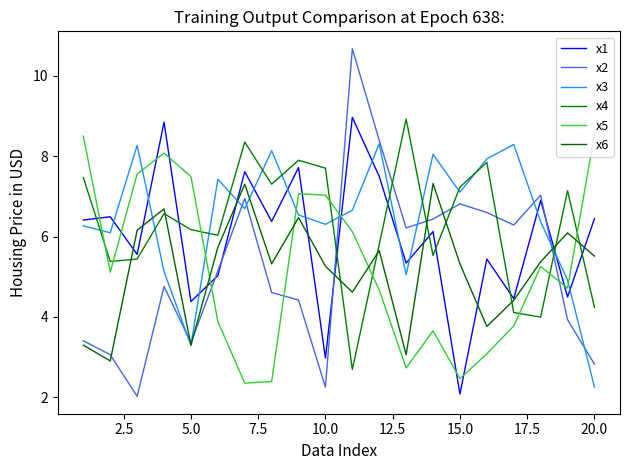

Reading right to left, what are all the values shown in this chart?

x1: 6.4	4.5	6.9	4.5	5.4	2.1	6.1	5.3	7.5	9.0	3.0	7.7	6.4	7.6	5.0	4.4	8.9	5.6	6.5	6.4
x2: 2.8	3.9	7.0	6.3	6.6	6.8	6.4	6.2	8.4	10.7	2.2	4.4	4.6	6.9	5.1	3.4	4.8	2.0	3.1	3.4
x3: 2.2	4.9	6.4	8.3	7.9	7.1	8.0	5.0	8.3	6.7	6.3	6.5	8.1	6.7	7.4	3.3	5.1	8.3	6.1	6.3
x4: 4.2	7.1	4.0	4.1	7.8	7.2	5.5	8.9	5.8	2.7	7.7	7.9	7.3	8.4	6.0	6.2	6.6	5.4	5.4	7.5
x5: 8.5	4.7	5.2	3.8	3.1	2.5	3.7	2.7	4.7	6.1	7.0	7.1	2.4	2.3	3.9	7.5	8.1	7.6	5.1	8.5
x6: 5.5	6.1	5.4	4.4	3.8	5.3	7.3	3.1	5.6	4.6	5.3	6.5	5.3	7.3	5.7	3.3	6.7	6.2	2.9	3.3